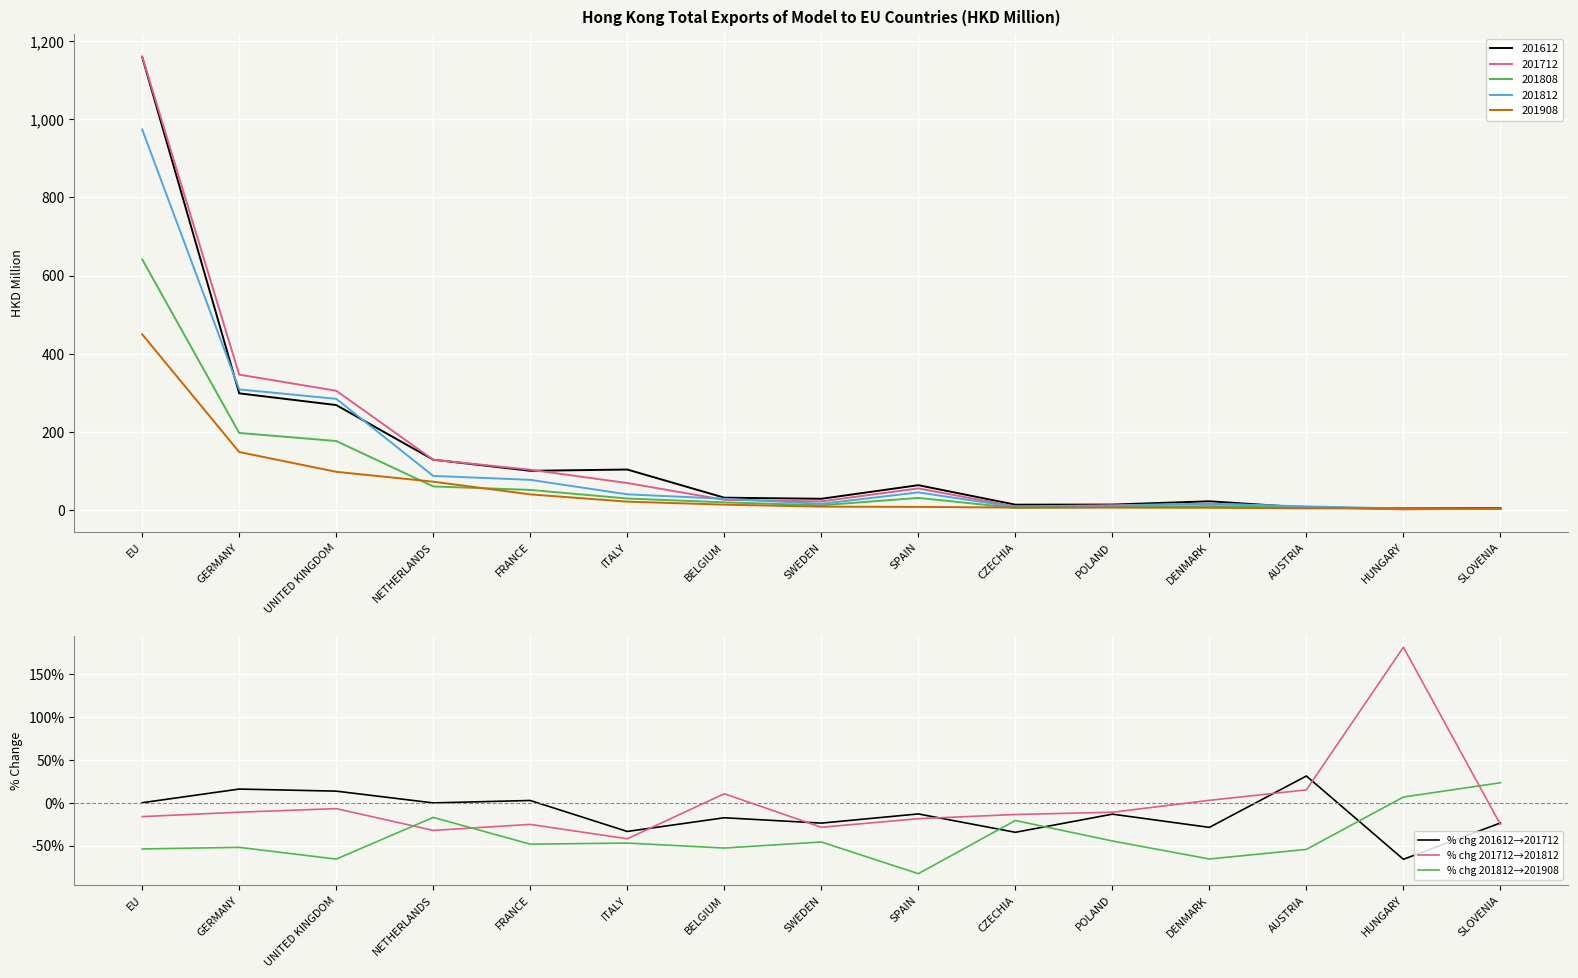

At which label is % chg 201612→201712 closest to -17?

BELGIUM